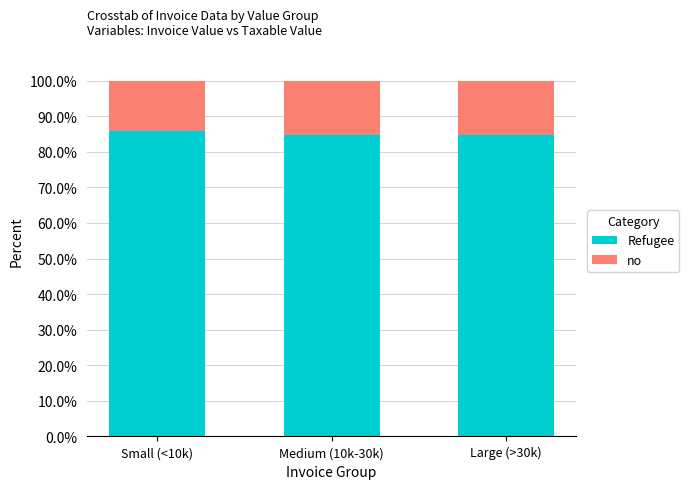

Reading right to left, transcribe the values for Refugee.

84.7	84.7	86.0